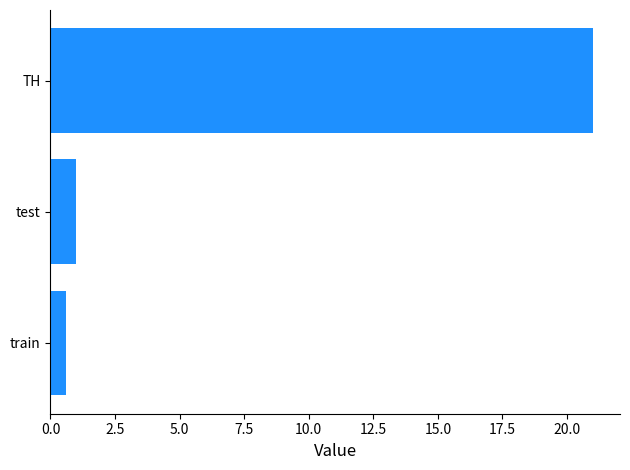

True or false: the data shows 0.6 at train.

True